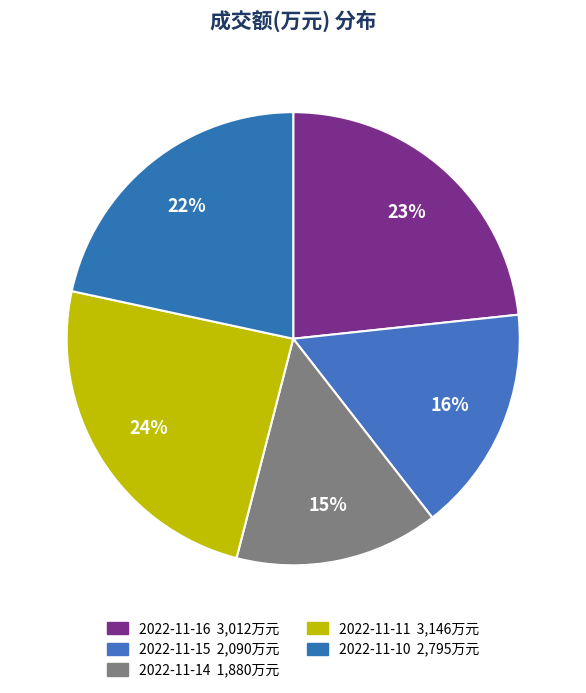

Is 2022-11-15 the majority of the pie?

No